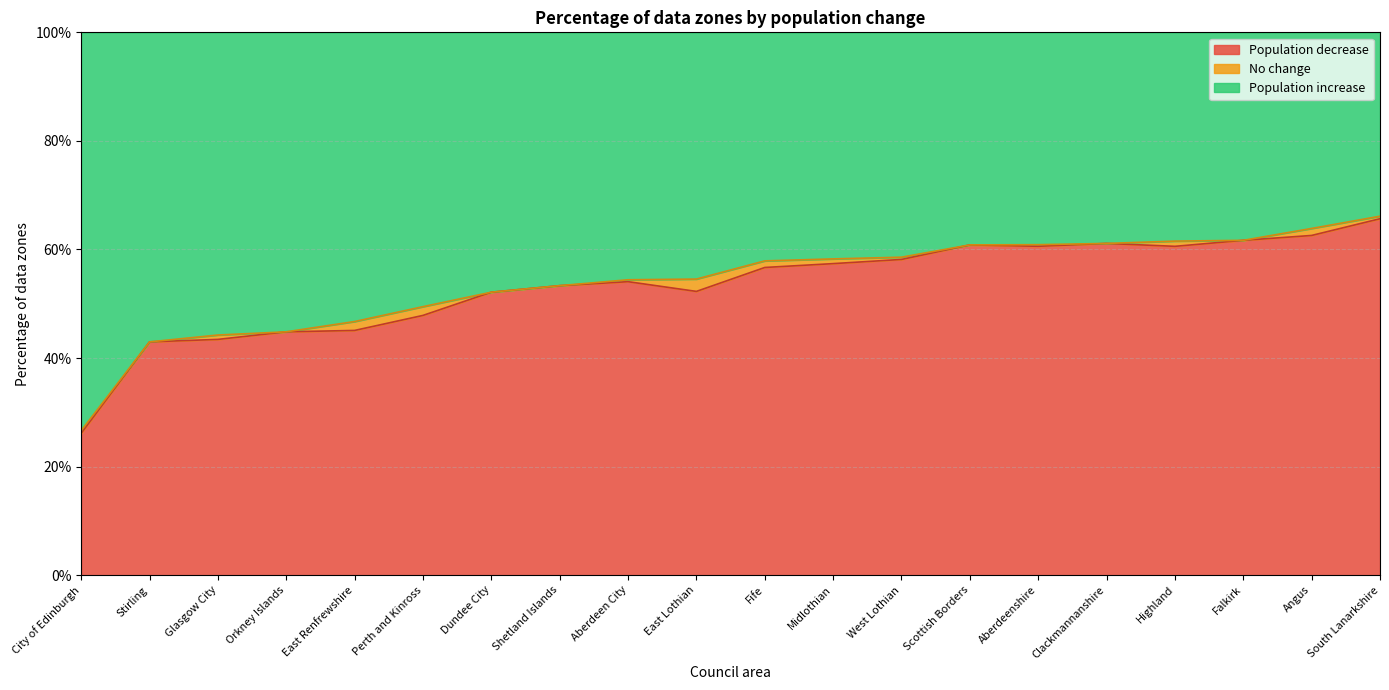

At which category does the chart reach its peak across all series?

South Lanarkshire